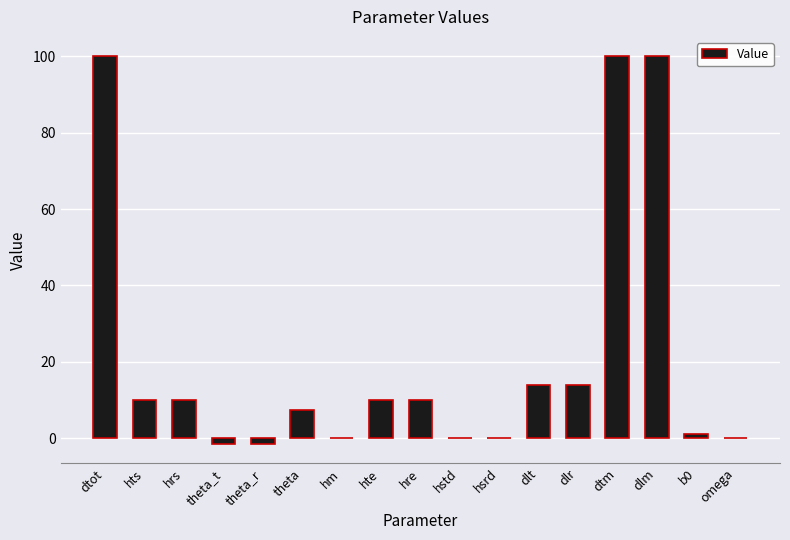

How many distinct data groups are displayed?

1